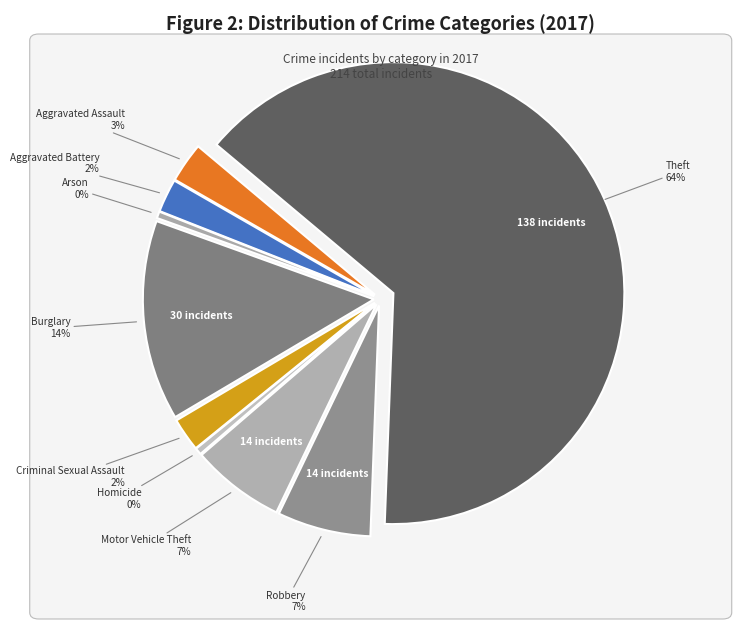

What percentage is the Burglary slice, to the nearest percent?

14%